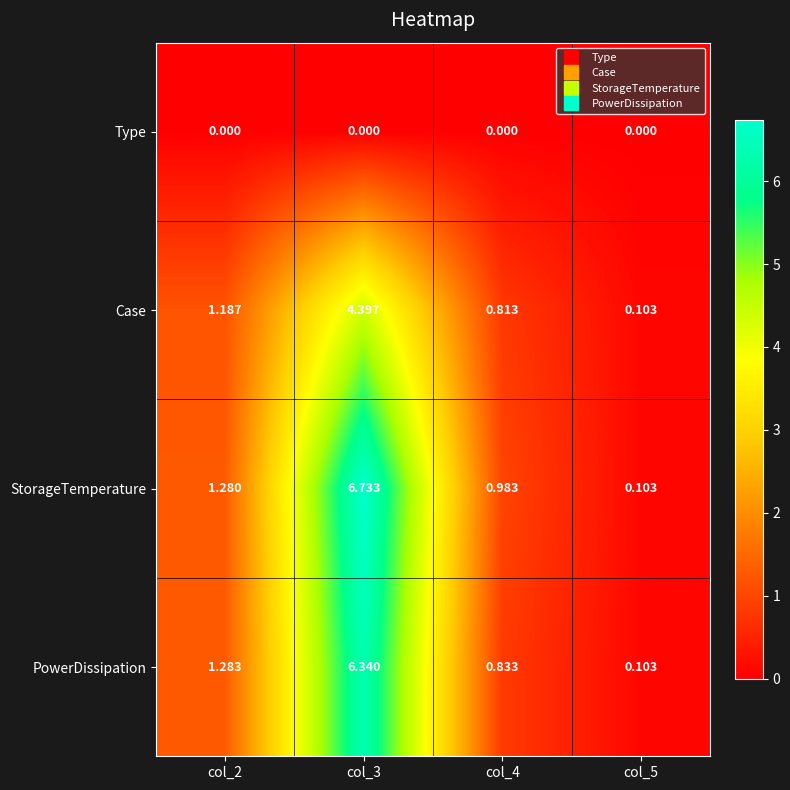

Between col_2 and col_5, which series saw the biggest shift?

PowerDissipation